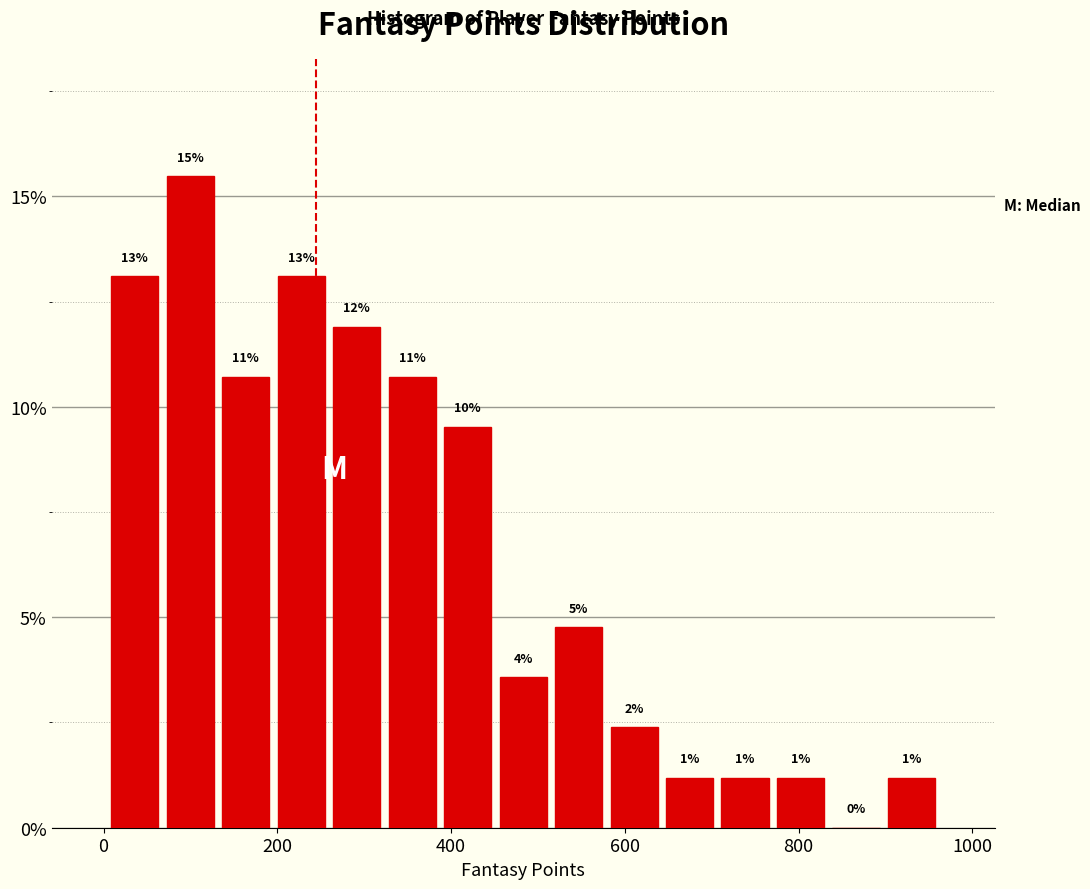

Around what value on the x-axis is the tallest bar? Give the approximate position of its centre, as read against the axis.

100